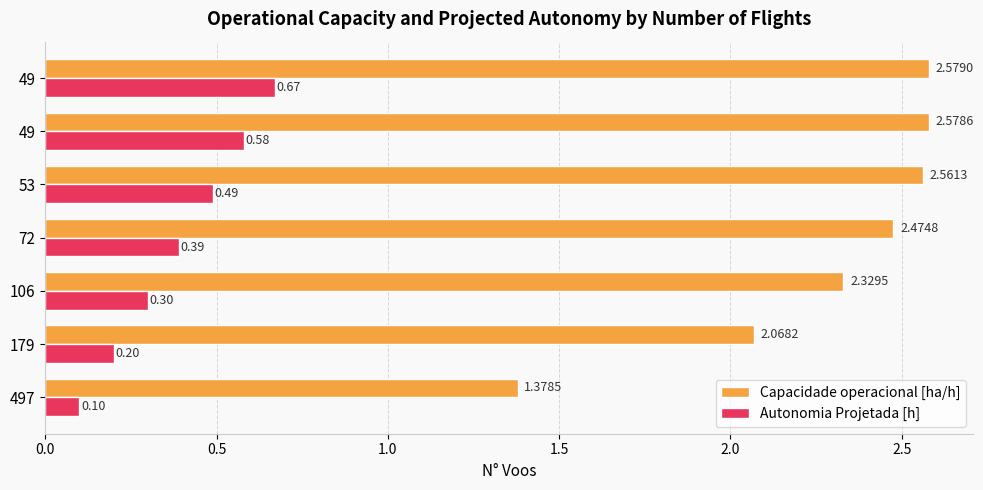

How many categories are shown in the chart?

7